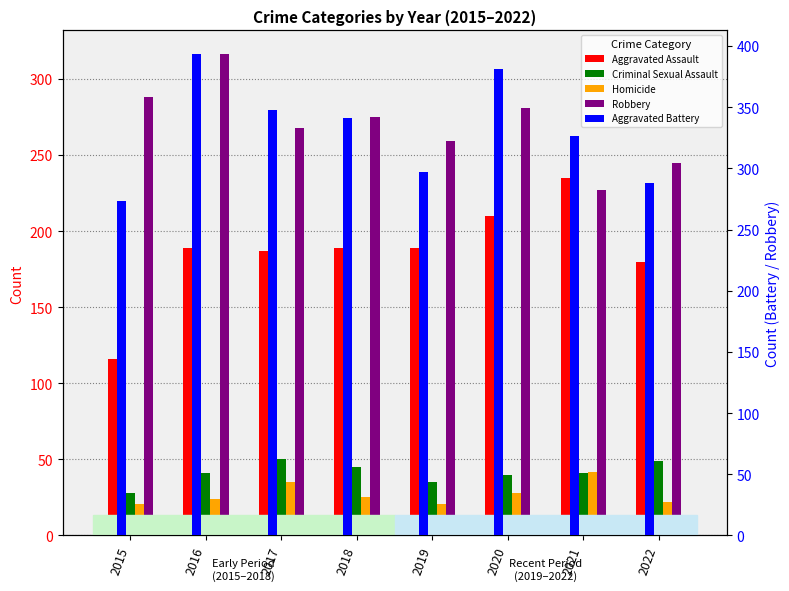

Which series has the largest range (max minus min)?

Aggravated Battery